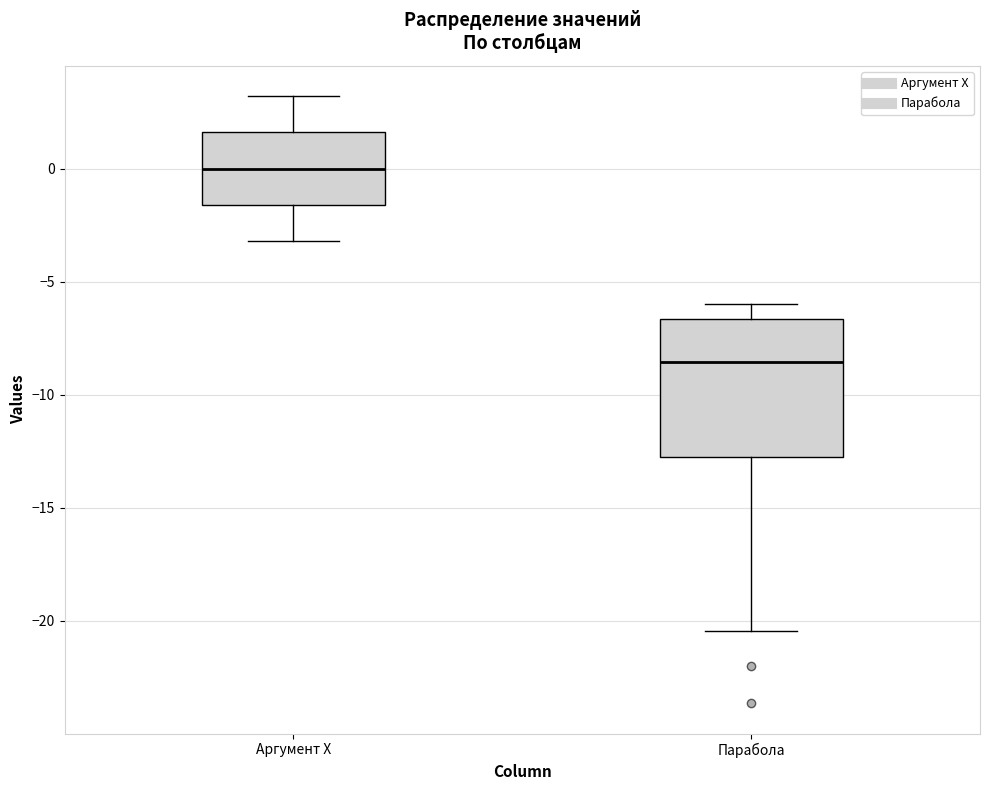

Which box has the lowest median line?

Парабола